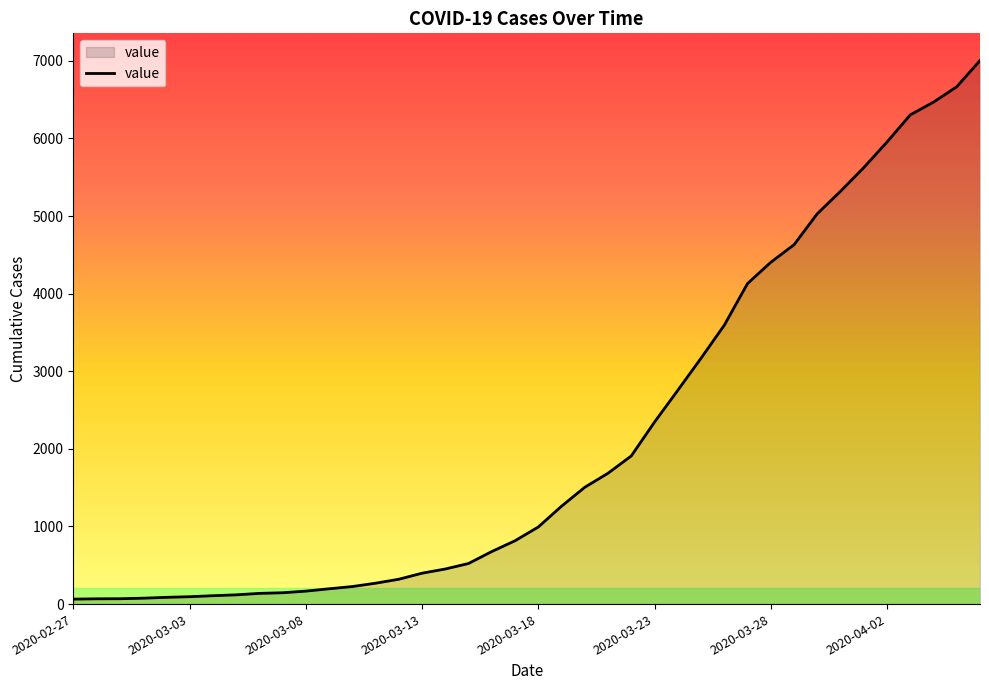

Count the number of categories in the chart.

40